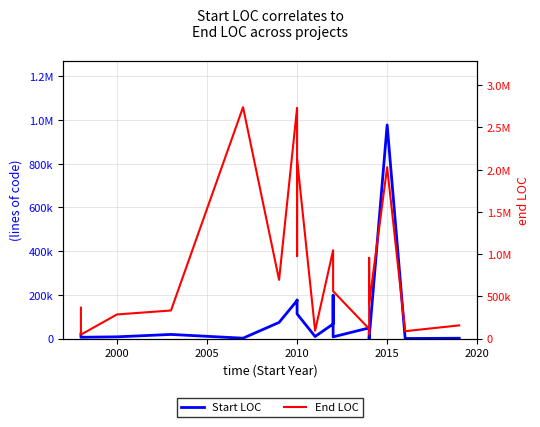

Reading left to right, extract all data points from this chart.

Start LOC: 20287	5947	7864	18816	1725	73840	173951	176261	112770	9383	66653	198294	7721	48713	1111	10	1113	977428	233	1480
End LOC: 365782	46574	285402	332601	2740814	695456	2733396	976957	2124511	92795	1046006	601387	561061	114929	50851	955811	410380	2029839	87409	156098